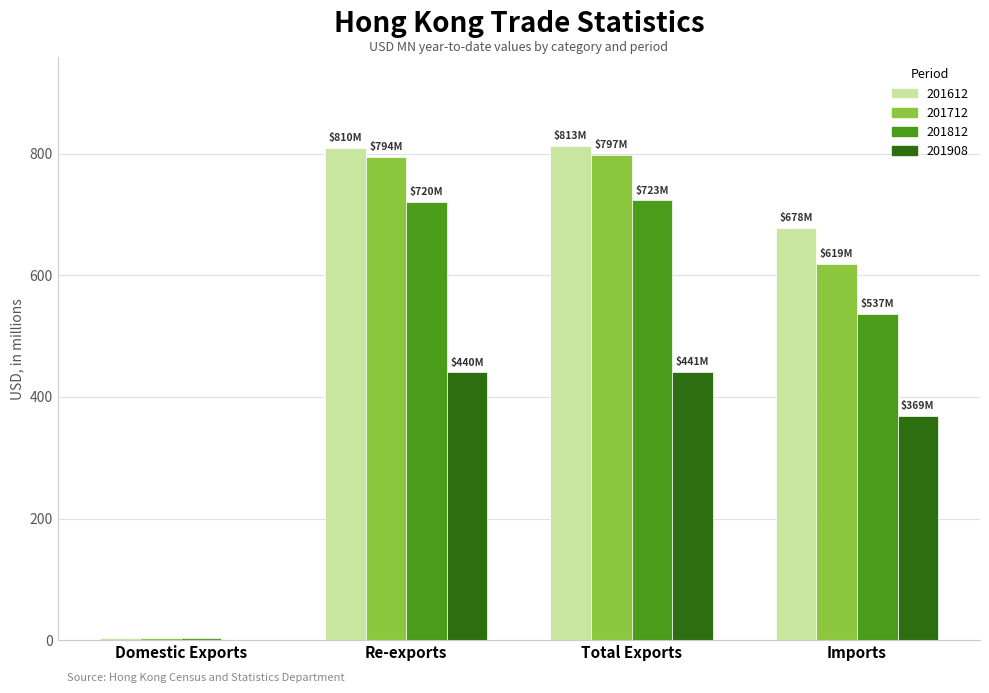

Is the value of 201812 at Imports greater than the value of 201712 at Re-exports?

No